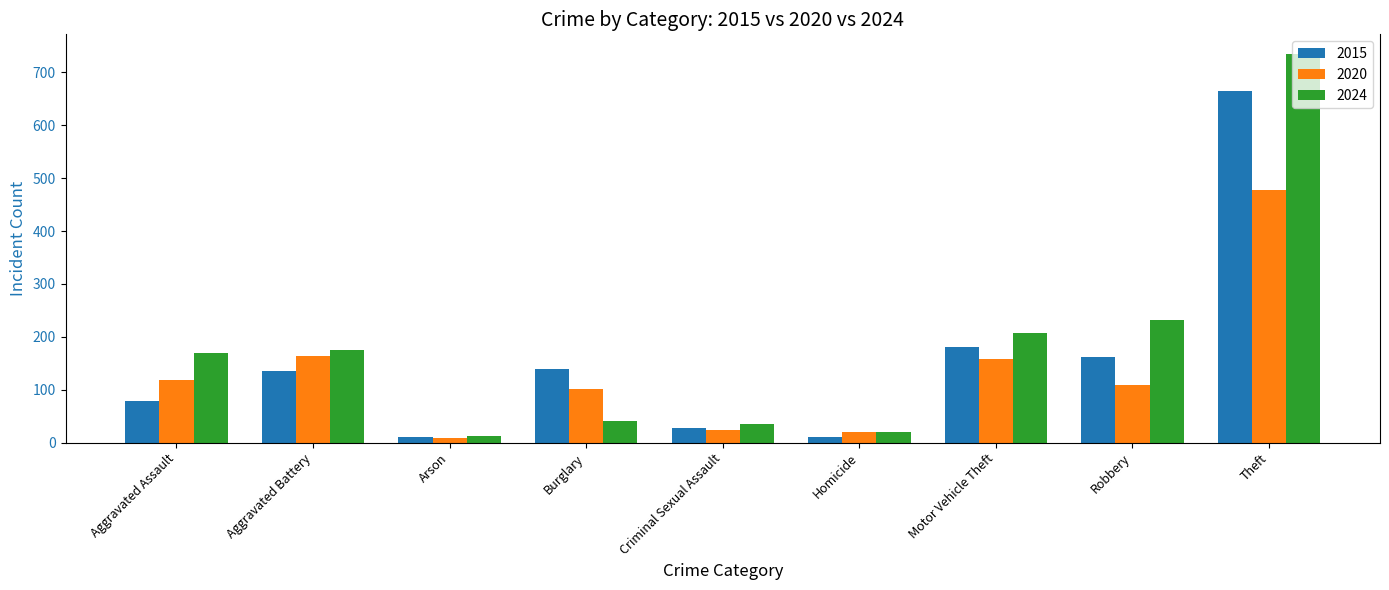

Rank the series by their maximum value, from highest to lowest.

2024, 2015, 2020